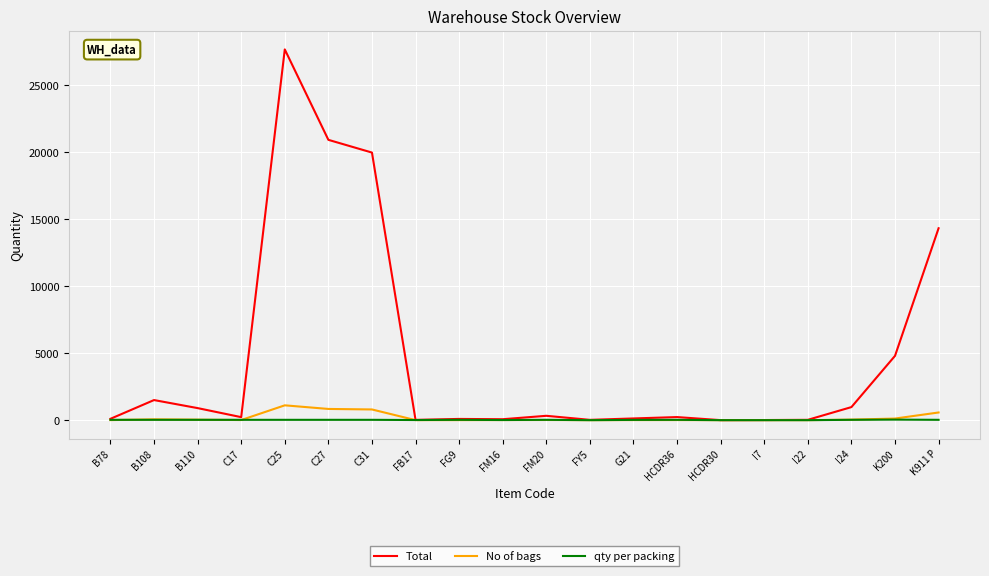

What is the difference between the highest and lowest values at FB17?

18.0